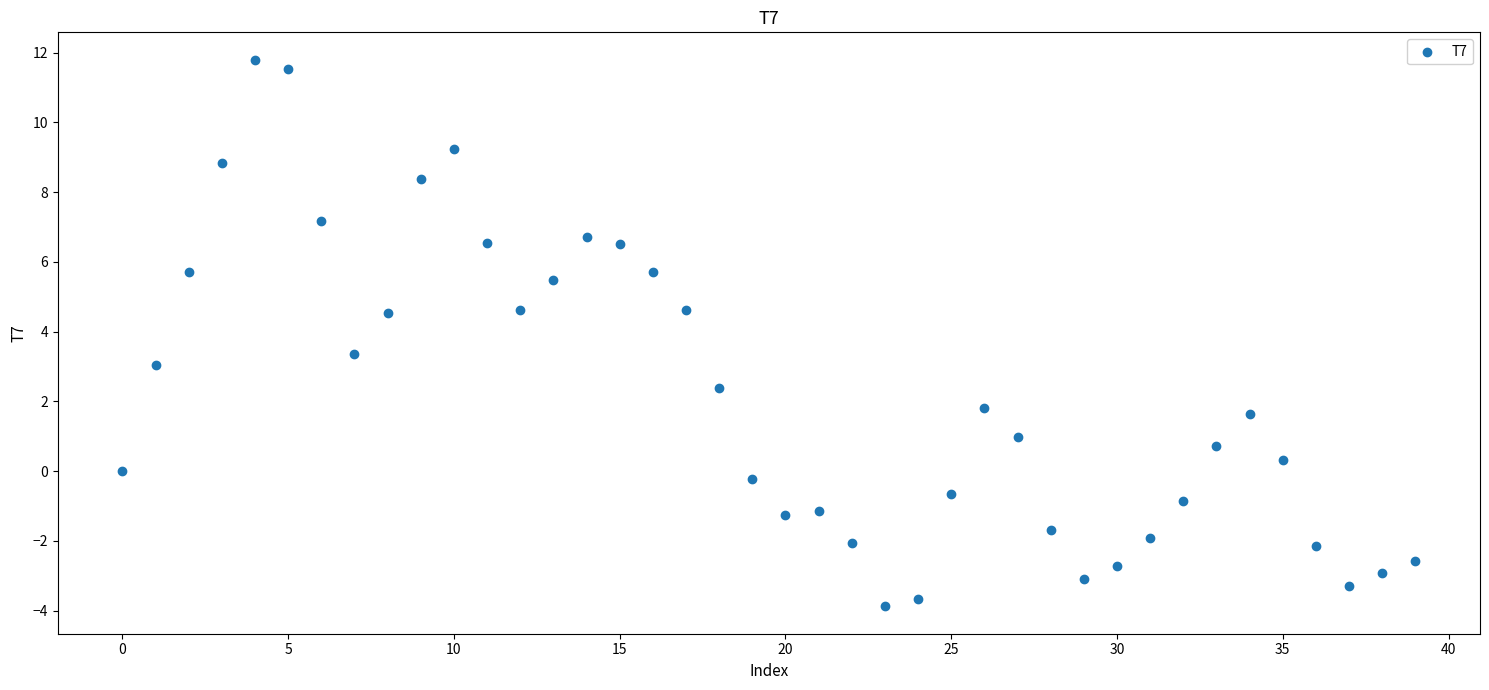

What is the range of Y values (max minus min)?

15.7